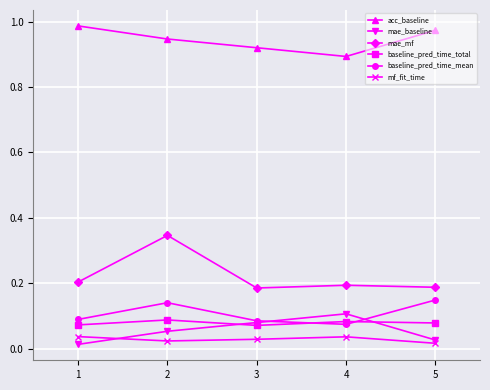

At which label does acc_baseline reach its minimum?

4